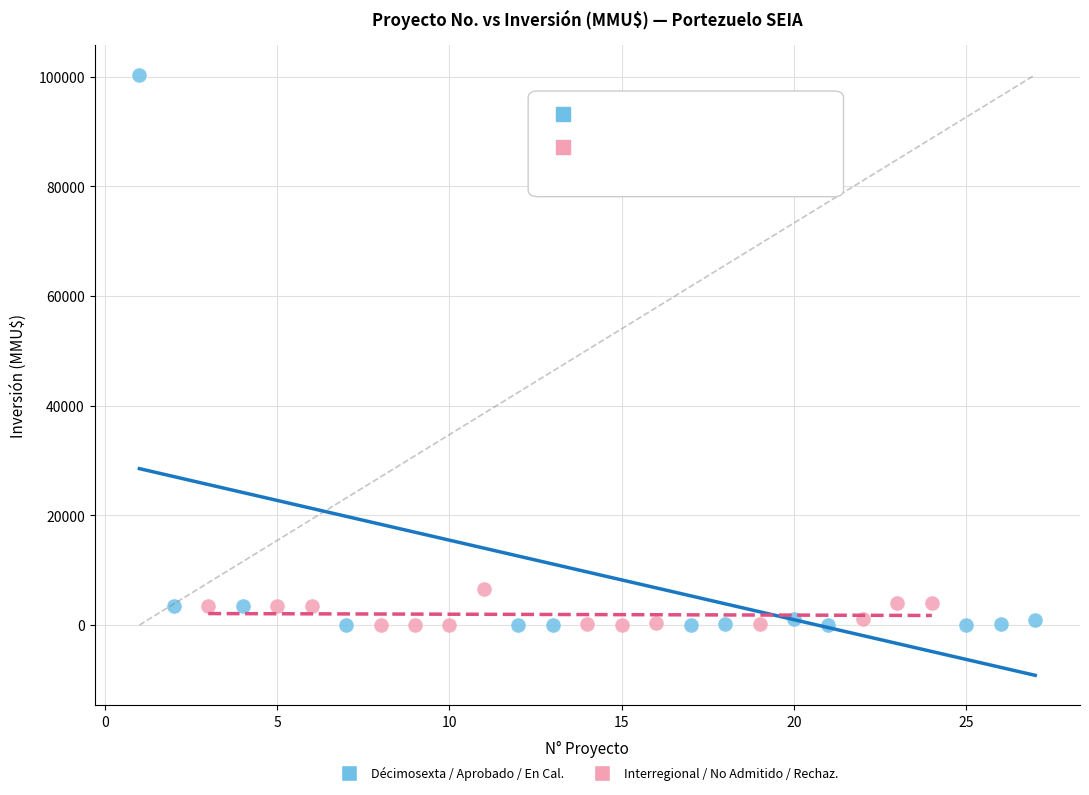

Which series contains the highest Y value?

Décimosexta / Aprobado / En Cal.